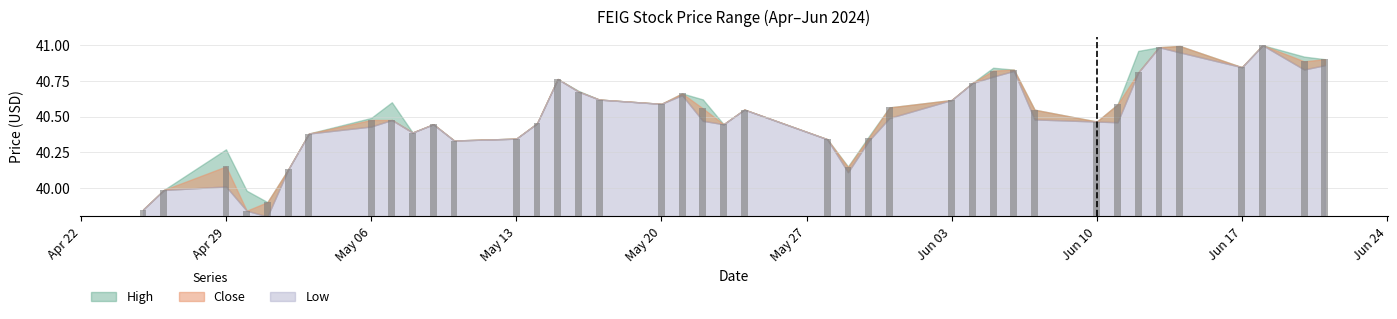

How many data points in Close are above 40?

36